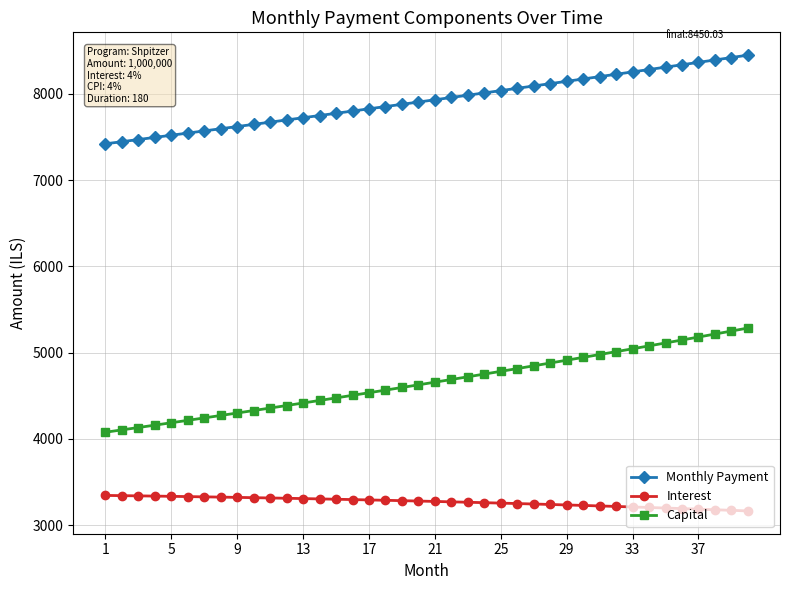

Does the chart have visible grid lines?

Yes